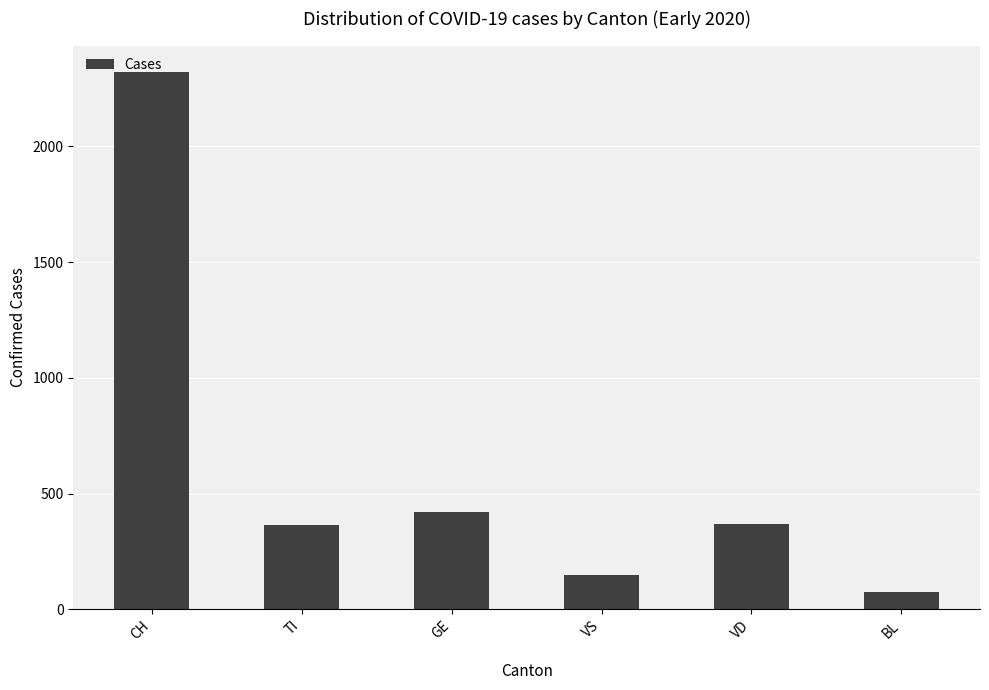

What is the difference between the second highest and minimum values?

348